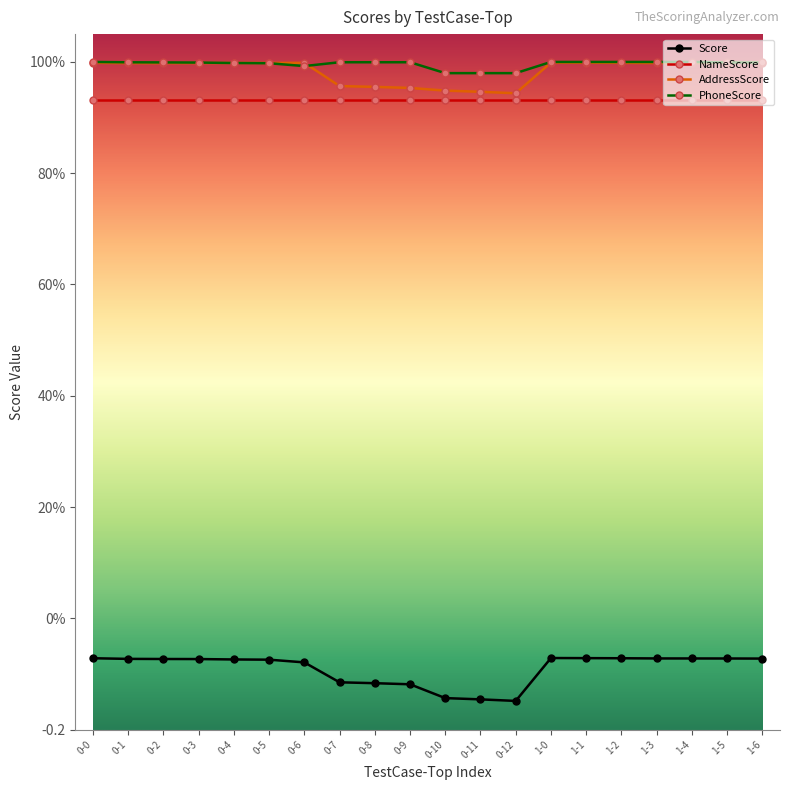

What is the difference between the maximum and minimum values in the Score series?

0.1